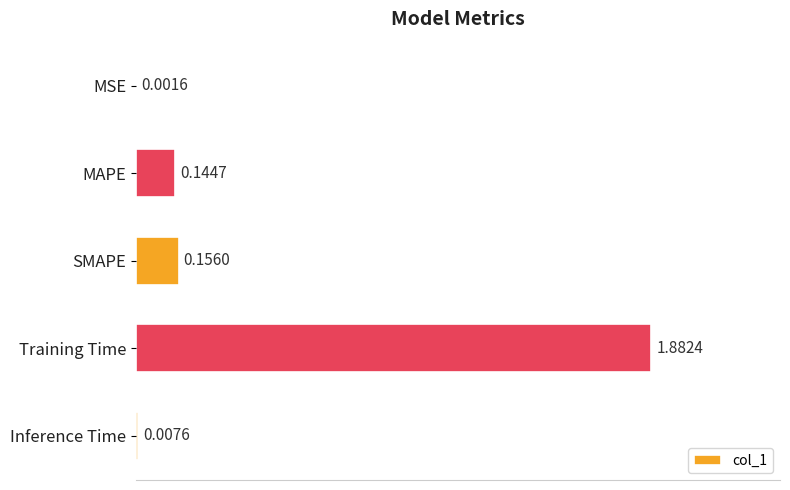

At which category does the chart reach its peak across all series?

Training Time